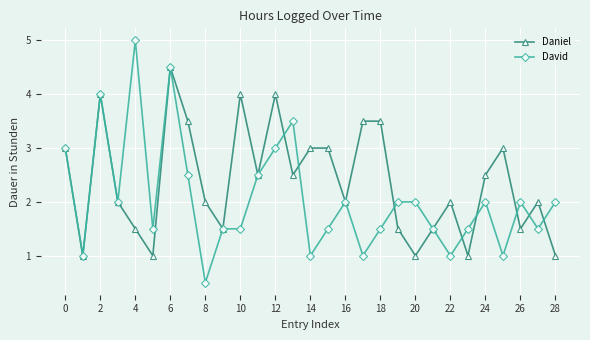

How many data points in David are less than 2?

14